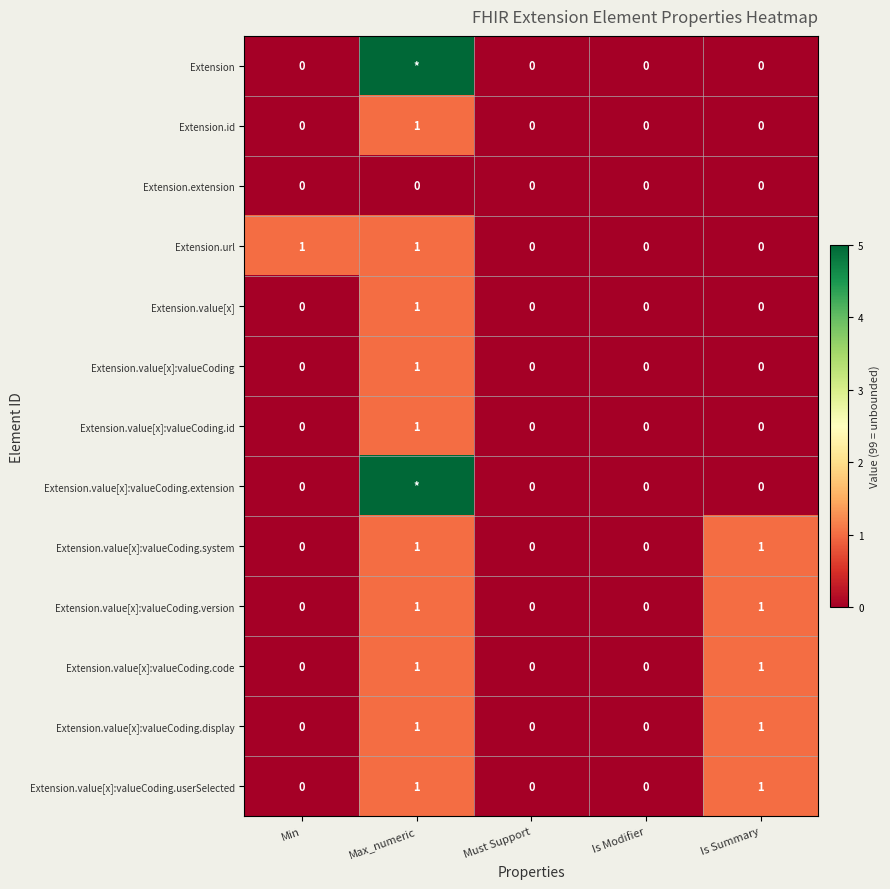

Count the Extension.value[x]:valueCoding values in the range 0 to 1.

5